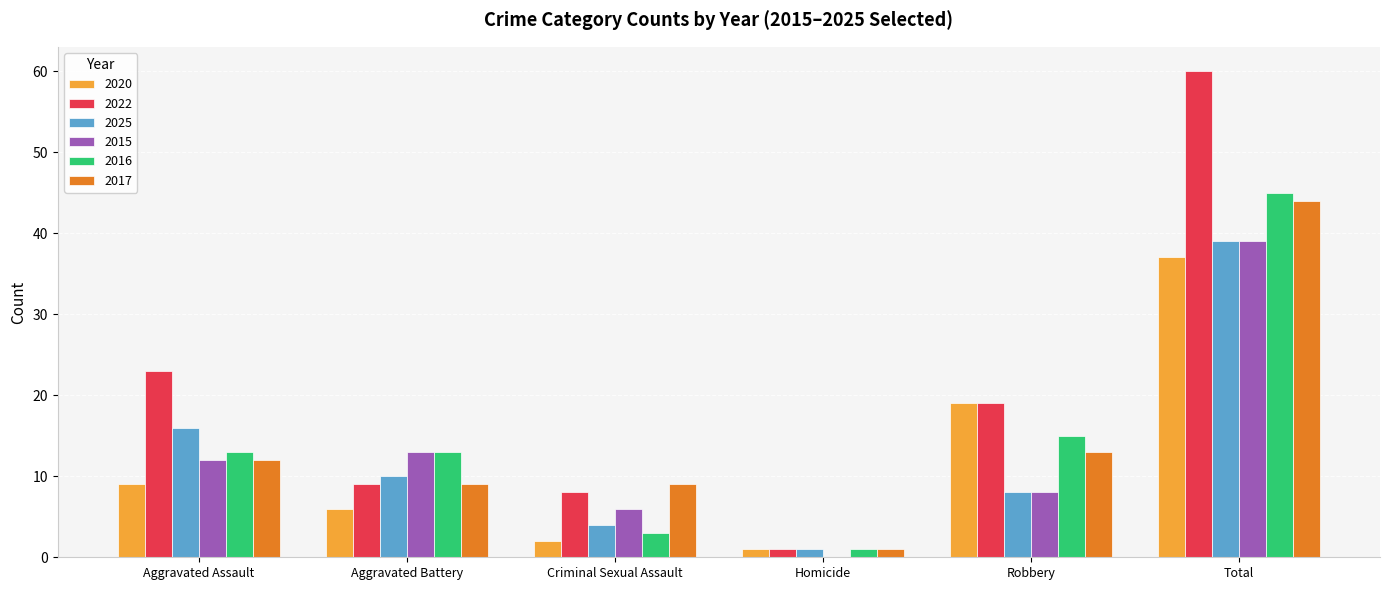

Which category has the highest value in the 2016 series?

Total